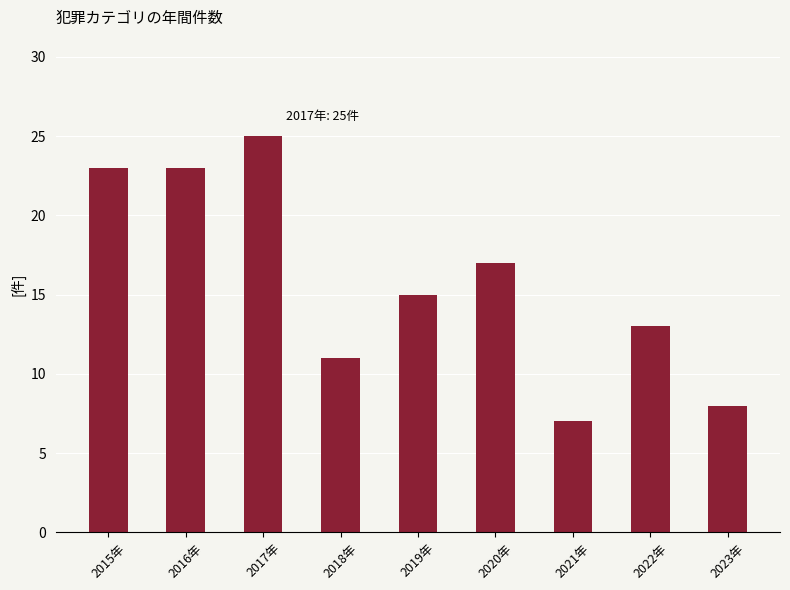

How many data points does each series have?

9